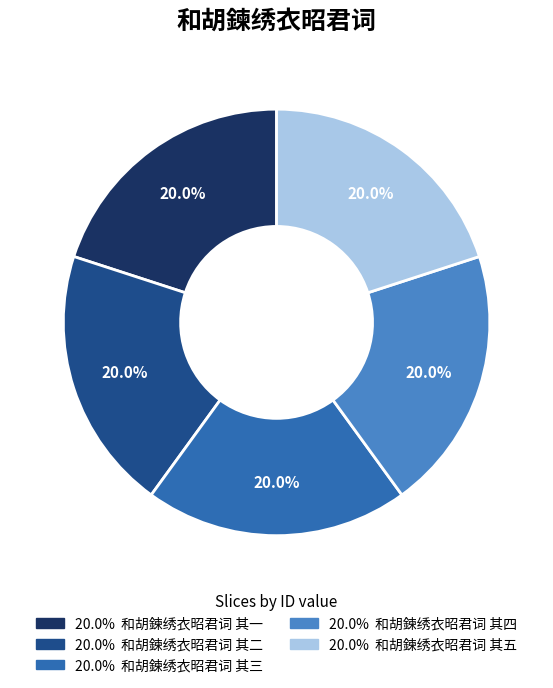

Is there any slice that represents more than half of the pie?

No